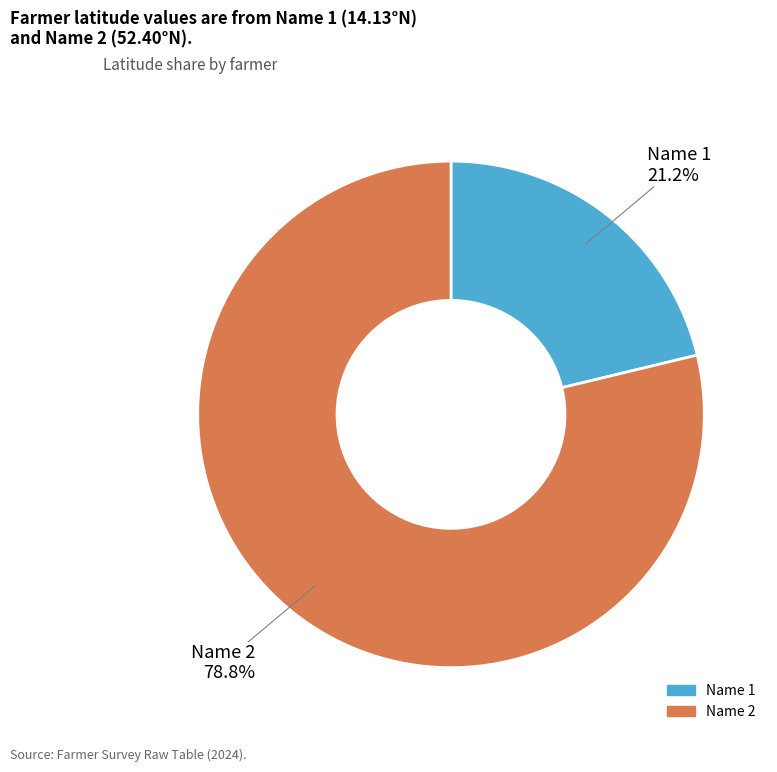

How many slices are in this pie chart?

2